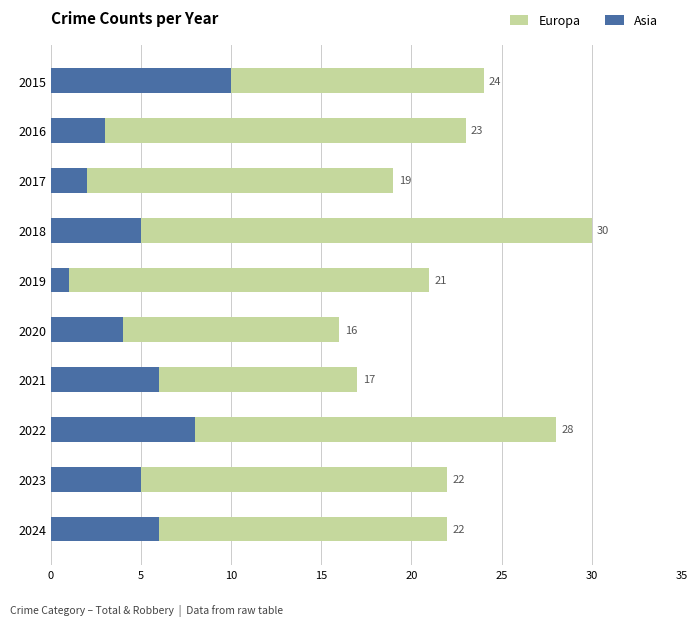

How many values in the Asia series are below 5?

4